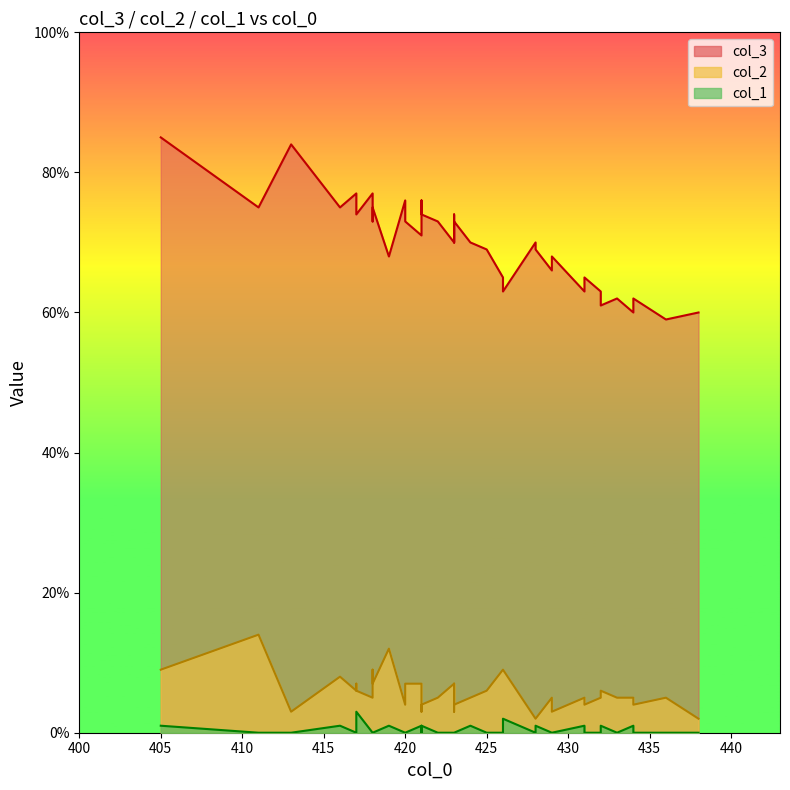

How many interior local peaks does the col_2 series have?

12